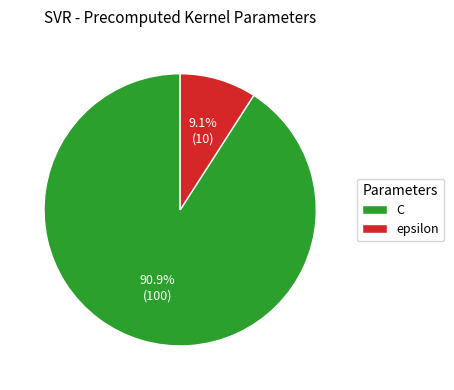

True or false: epsilon accounts for 9% of the total.

True